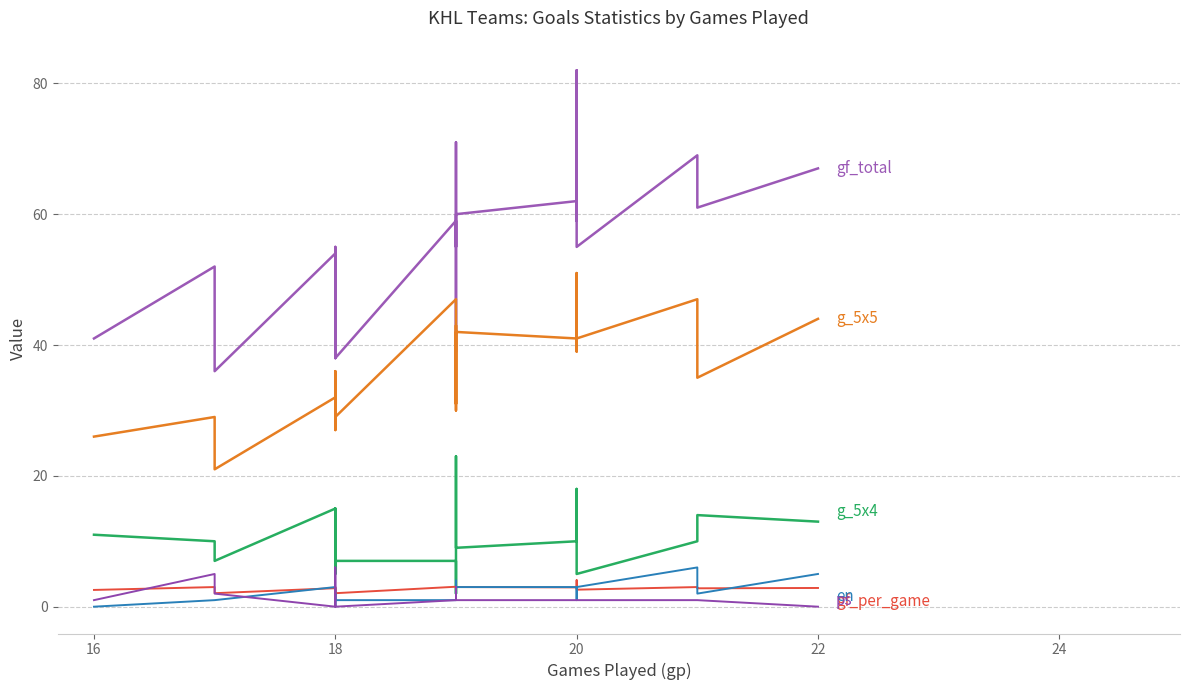

At which label is en closest to 3?

18